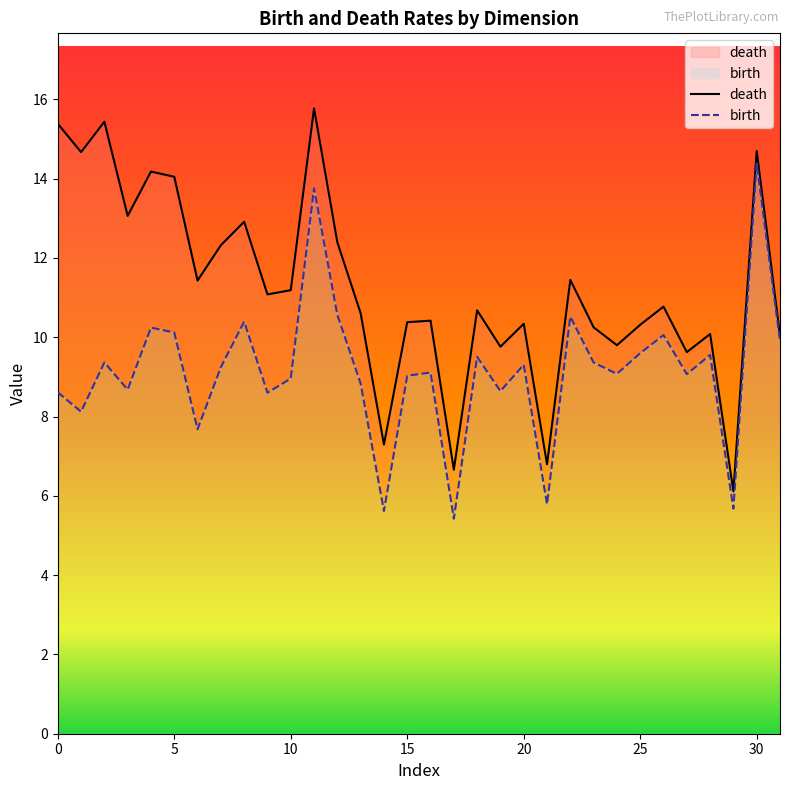

The value of birth at 5 is 6.9. True or false?

False